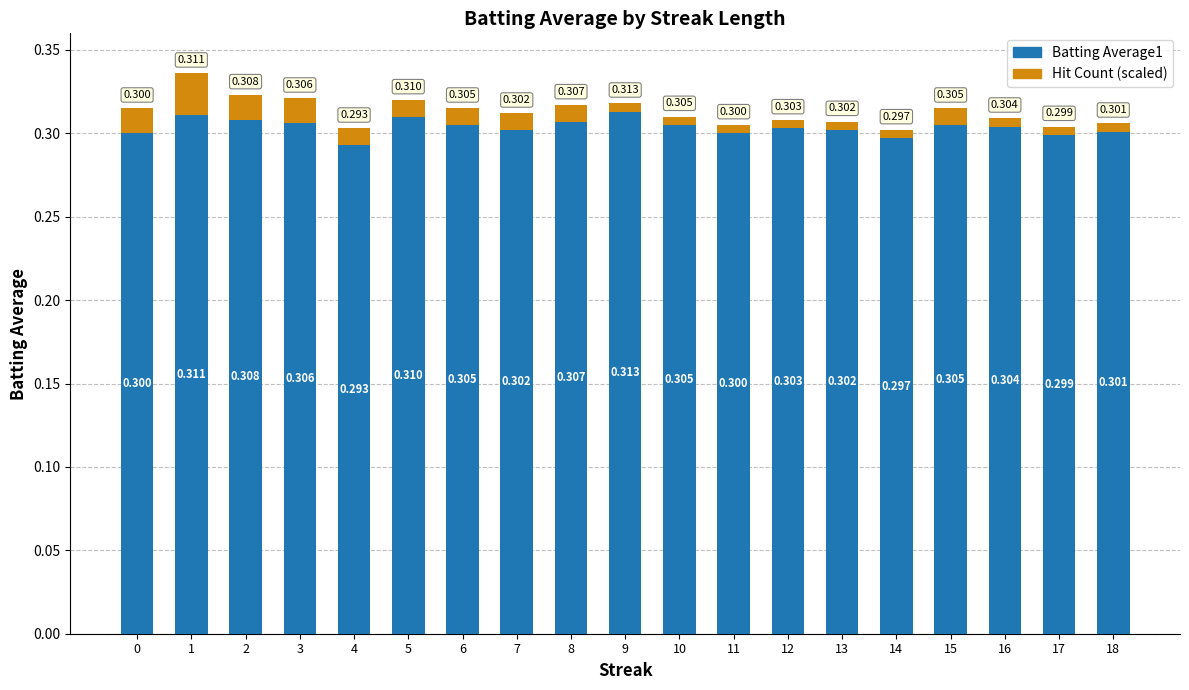

The value of Batting Average1 at 12 is 0.3. True or false?

True